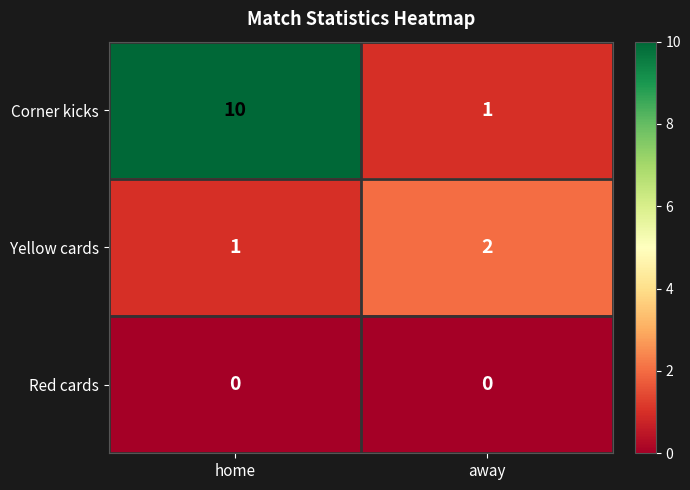

Reading right to left, list all the values displayed in this chart.

Corner kicks: away=1	home=10
Yellow cards: away=2	home=1
Red cards: away=0	home=0